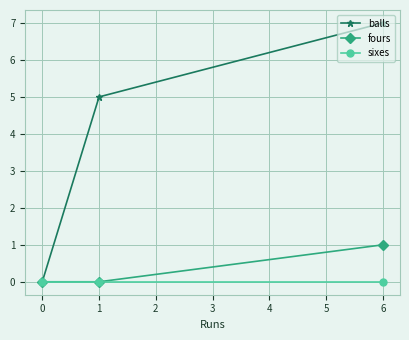

Which series has the largest range (max minus min)?

balls